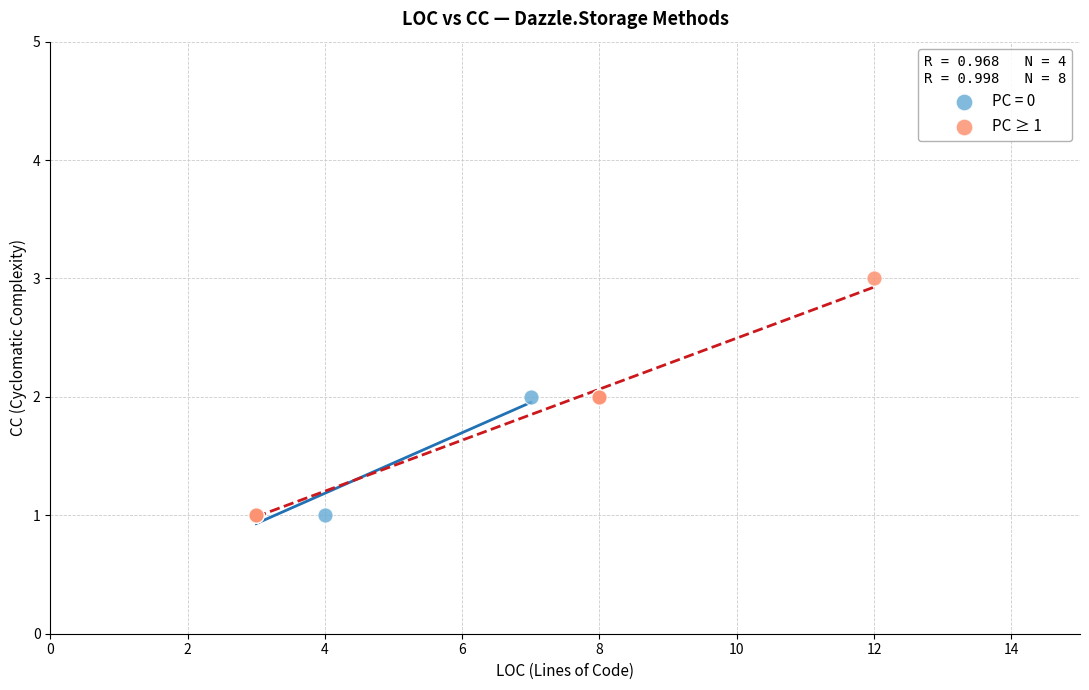

Which series has the largest Y range (max minus min)?

PC ≥ 1